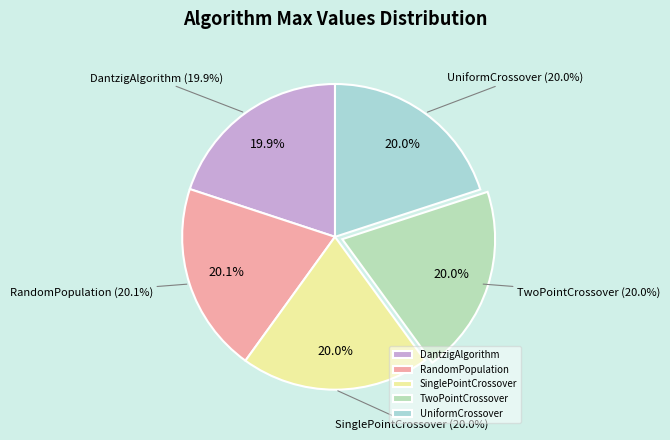

Rank the categories by value from highest to lowest.

RandomPopulation, TwoPointCrossover, SinglePointCrossover, UniformCrossover, DantzigAlgorithm